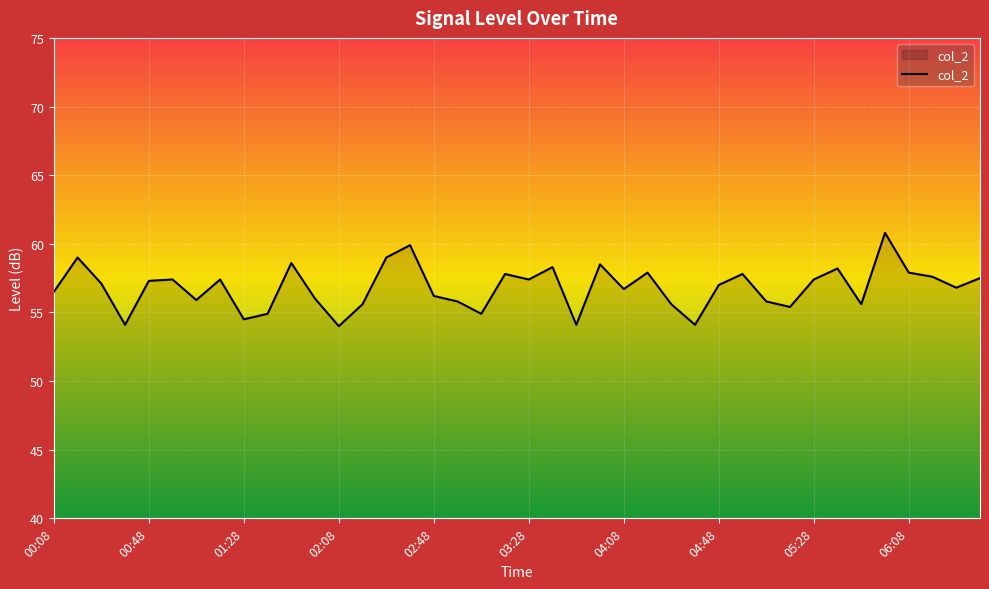

What is the difference between the maximum and second lowest values?

6.7